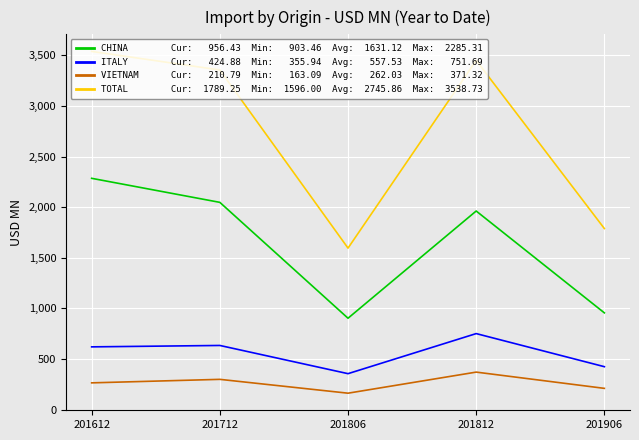

What is the greatest value displayed?

3538.7